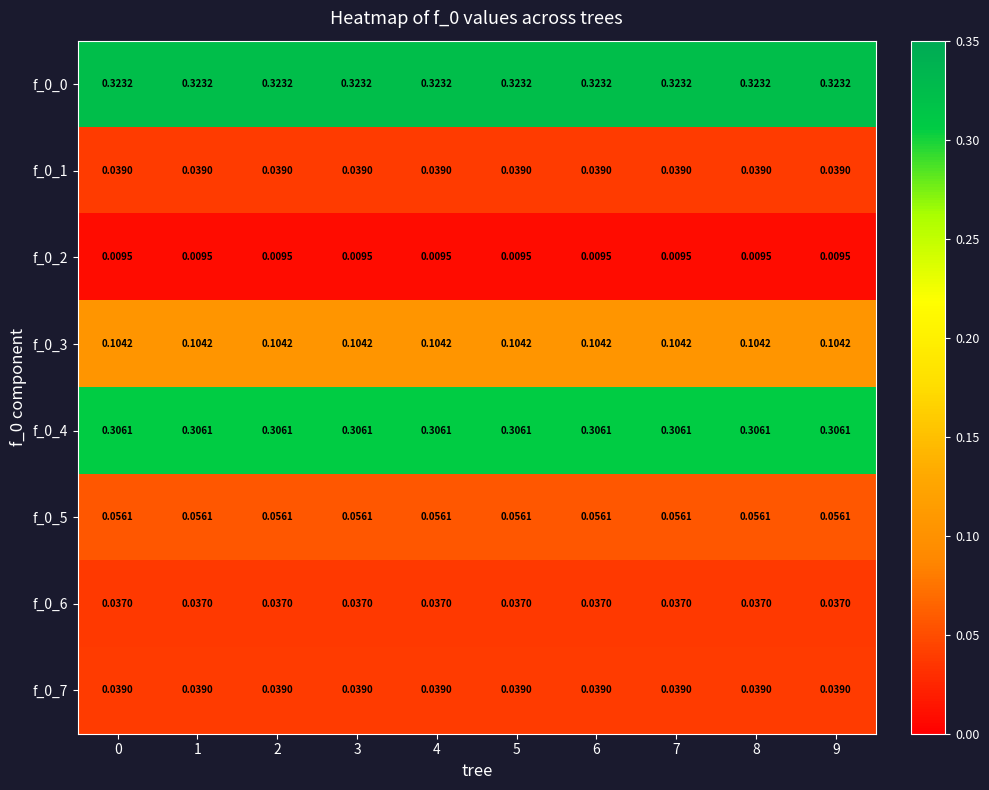

Is the value of f_0_1 at 0 greater than the value of f_0_6 at 8?

Yes